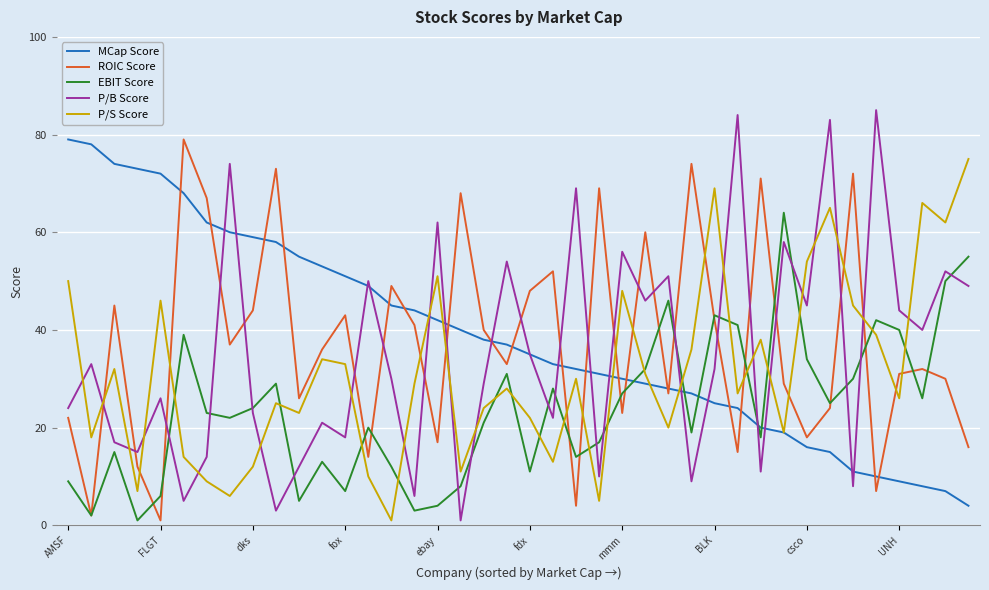

Which series ends up on top after the final intersection of EBIT Score and P/S Score?

P/S Score